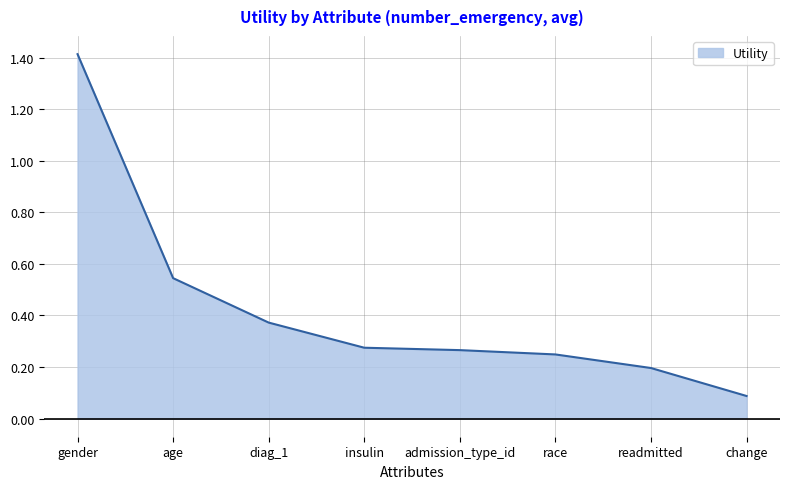

At which category does the chart reach its minimum across all series?

change